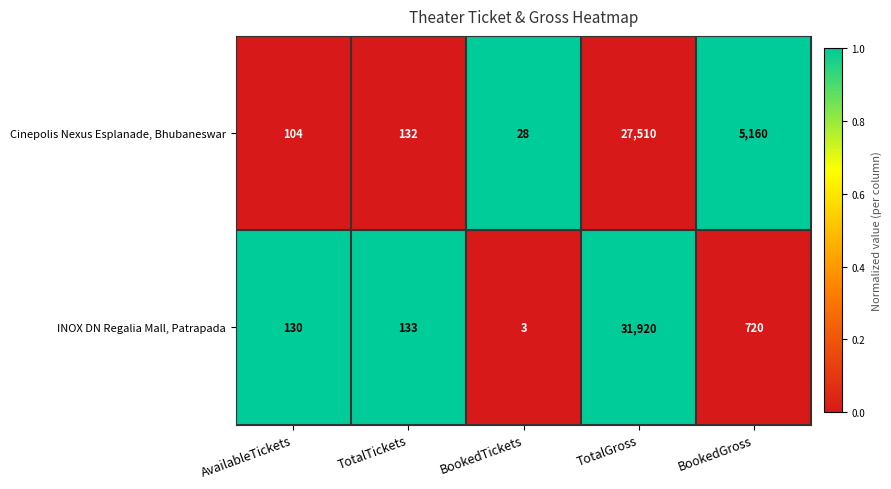

Reading left to right, transcribe all the data shown in this chart.

Cinepolis Nexus Esplanade, Bhubaneswar: 104	132	28	27510	5160
INOX DN Regalia Mall, Patrapada: 130	133	3	31920	720